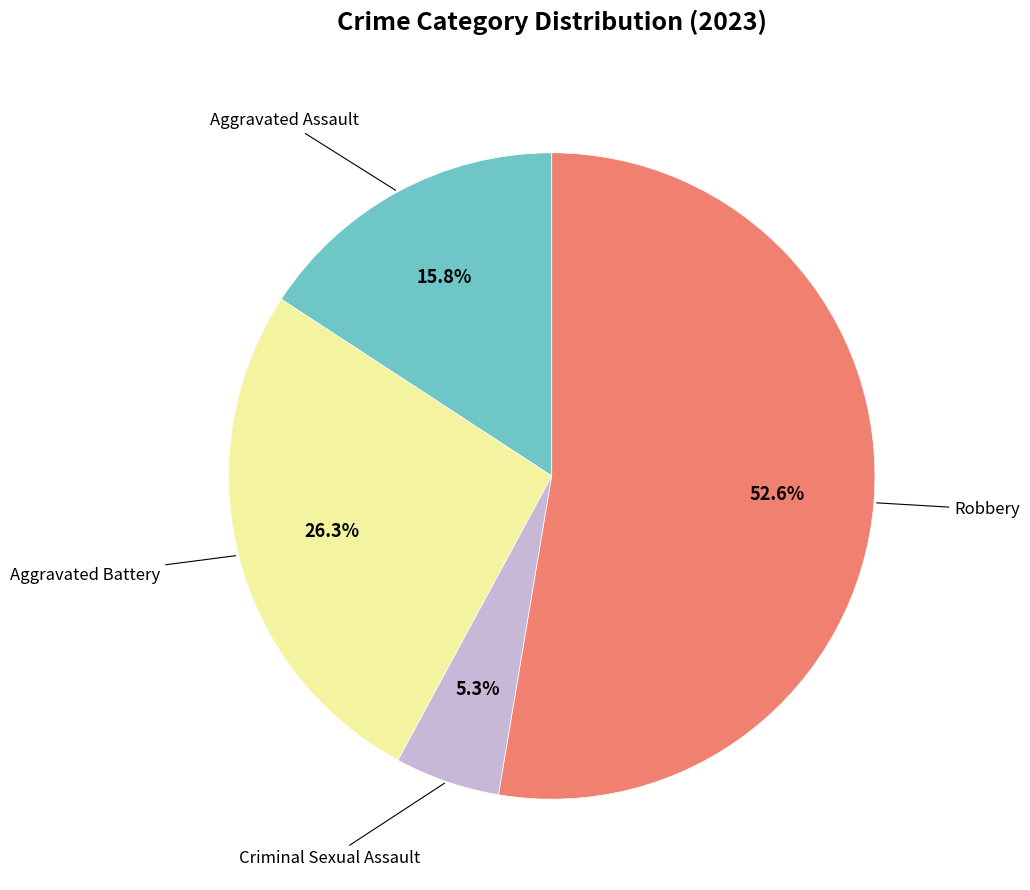

Is there any slice that represents more than half of the pie?

Yes